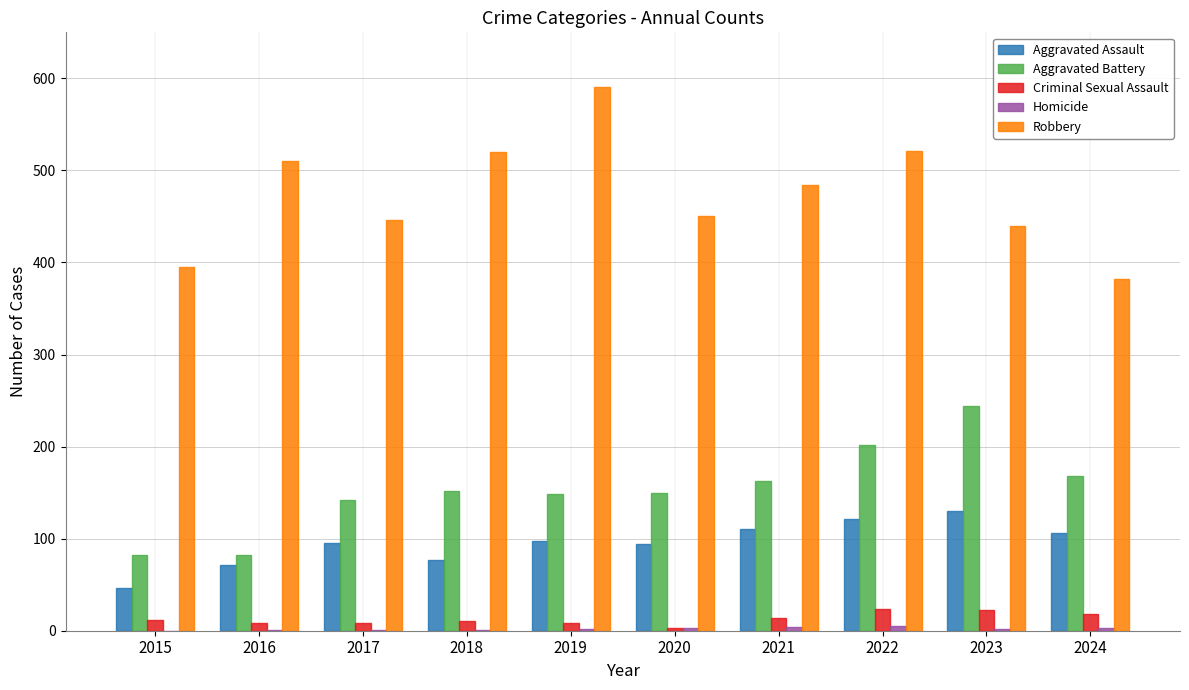

Count the number of data series in this chart.

5